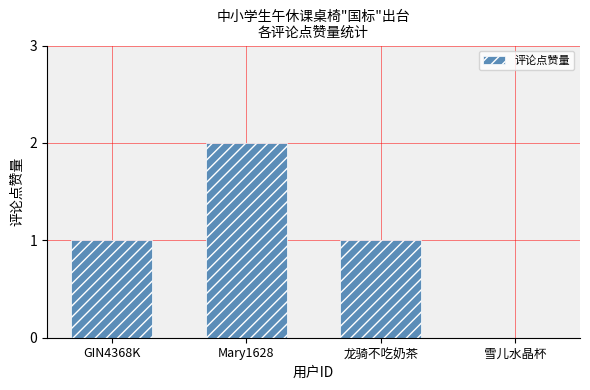

Reading left to right, what are all the values shown in this chart?

GIN4368K=1	Mary1628=2	龙骑不吃奶茶=1	雪儿水晶杯=0